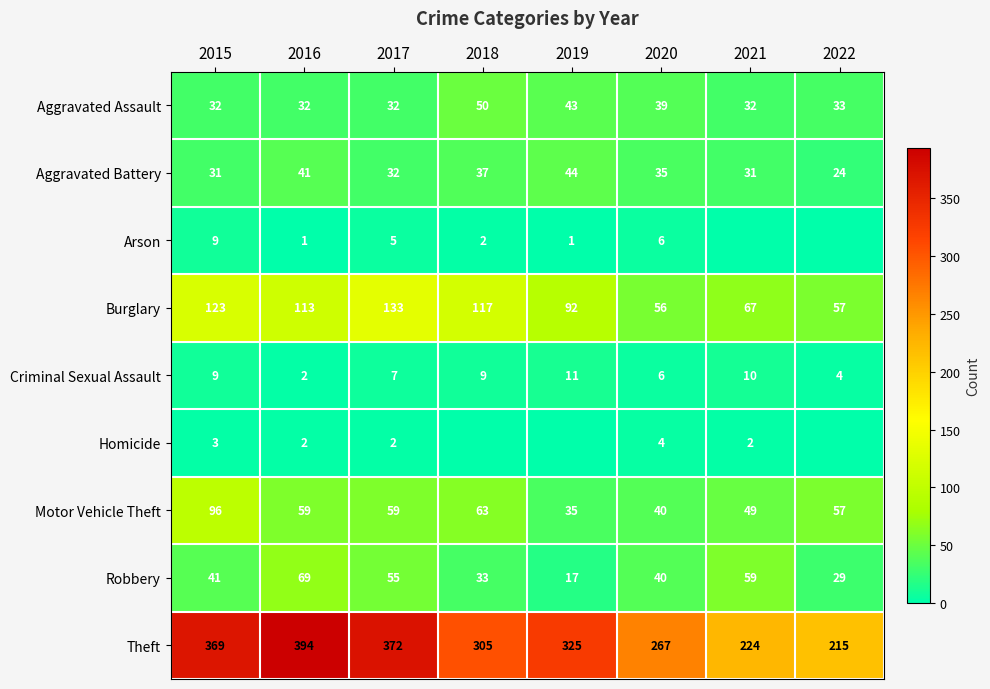

Is it true that Aggravated Assault equals 43 at 2021?

False